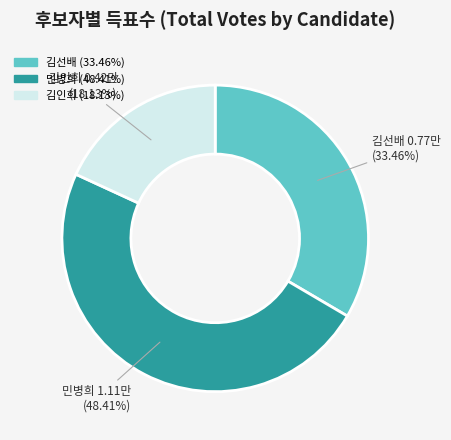

Is 민병희 the majority of the pie?

No